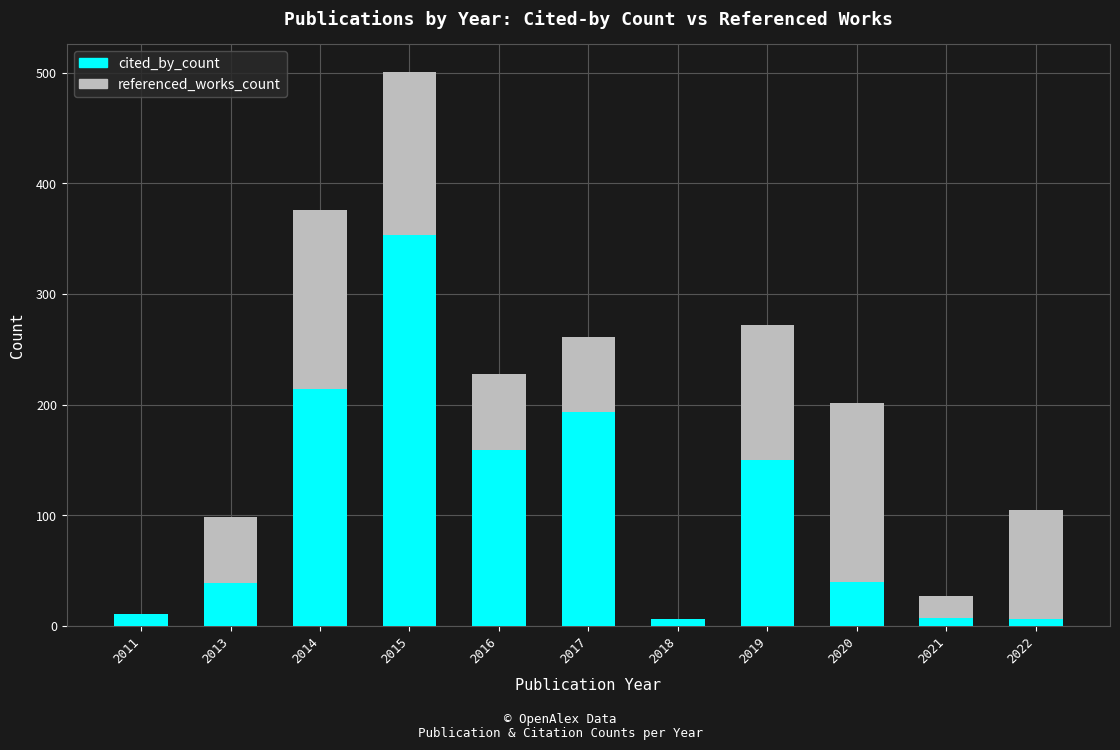

At which category is the sum across all series the highest?

2015